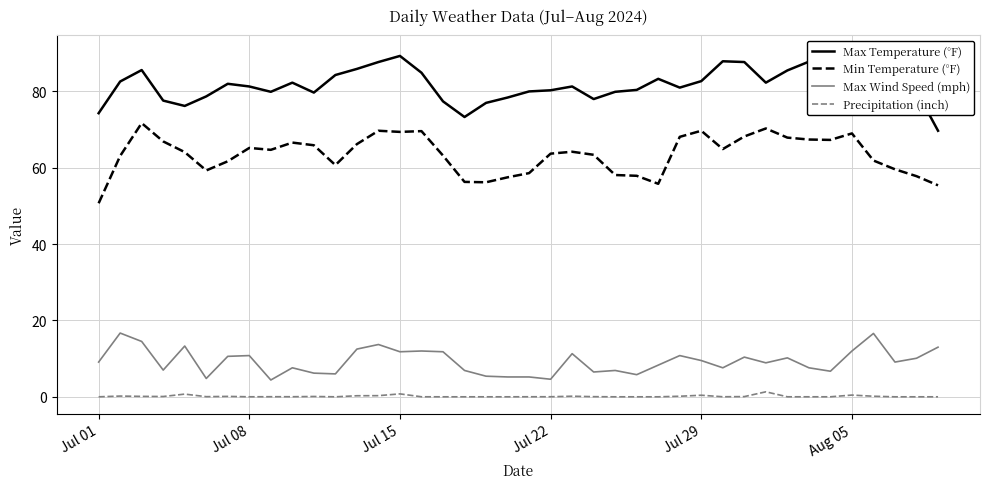

Is it true that Precipitation (inch) equals 0.8 at Jul 15?

True